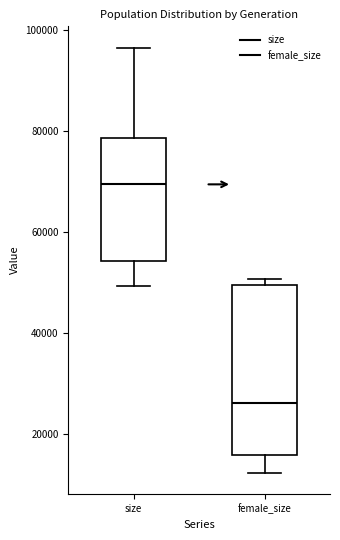

Reading left to right, read every box against the y-axis: the position of its median line, the range the box covers, and the ends of its whiskers. The values are not printed on the chart, so give them approximately, as read against the axis.

size: median 70000, box 54000 to 78000, whiskers 50000 to 96000
female_size: median 26000, box 16000 to 50000, whiskers 12000 to 50000 (just above the box's upper edge)